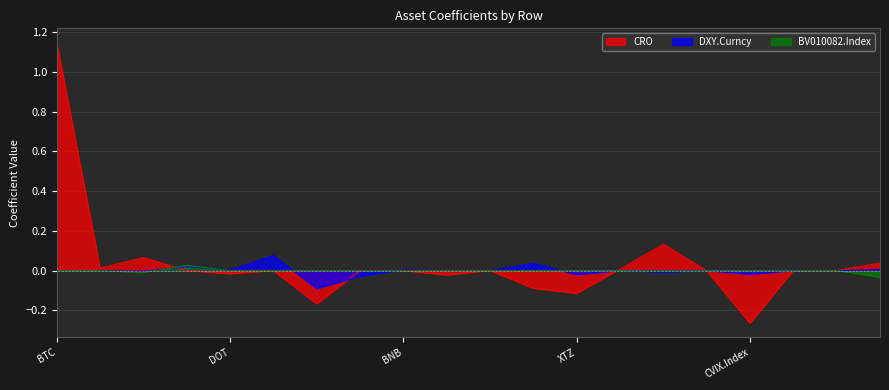

Between BSV and EOS, which series saw the biggest shift?

CRO